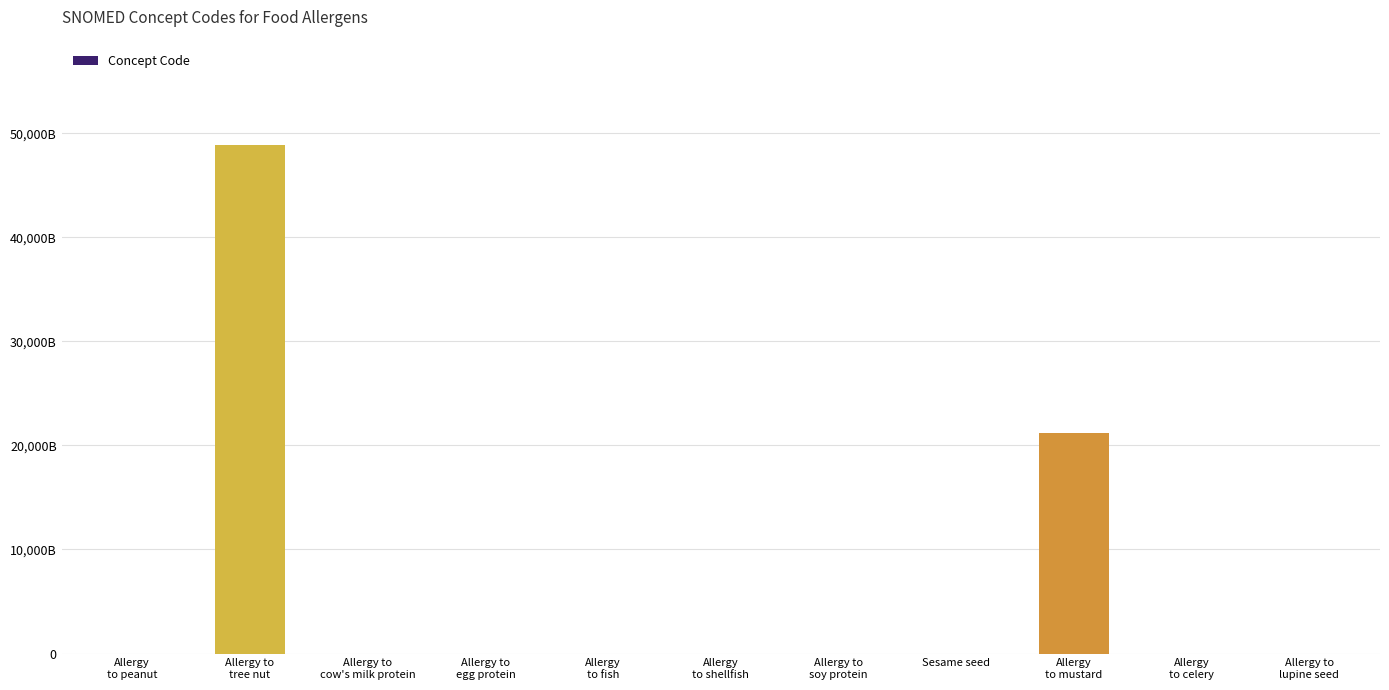

Where is the data nearest to the value 24410546027056?

Allergy
to mustard